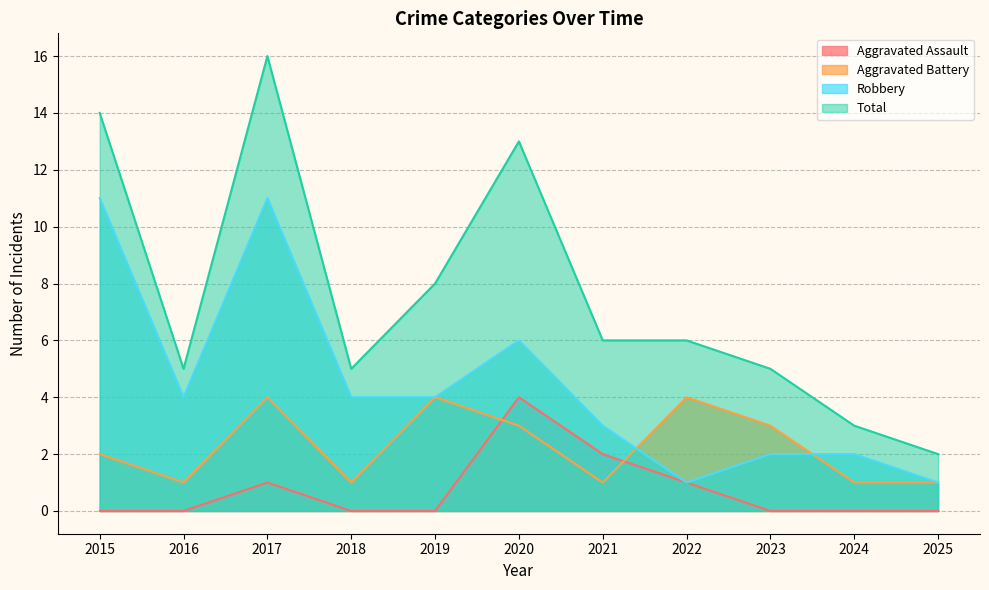

The Aggravated Assault series shows 7 at 2020. True or false?

False